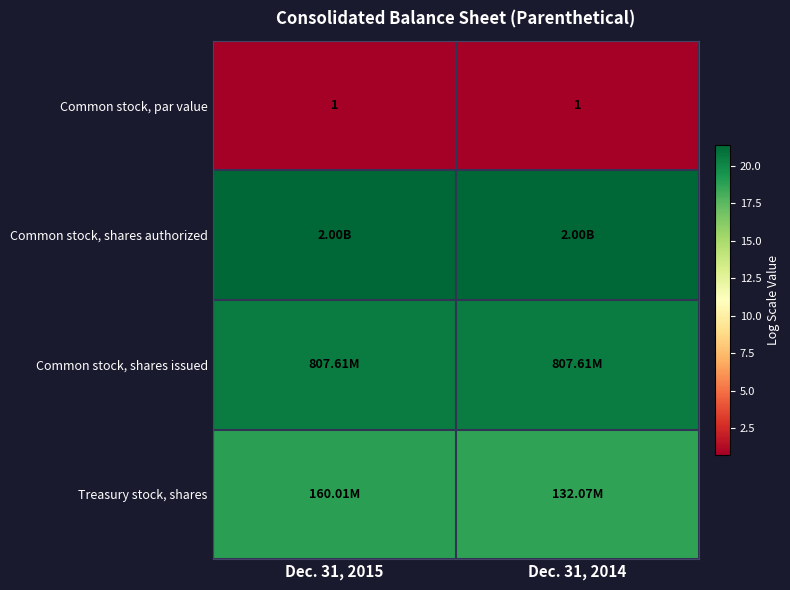

Is the value of Common stock, shares authorized at Dec. 31, 2014 greater than the value of Common stock, shares issued at Dec. 31, 2015?

Yes